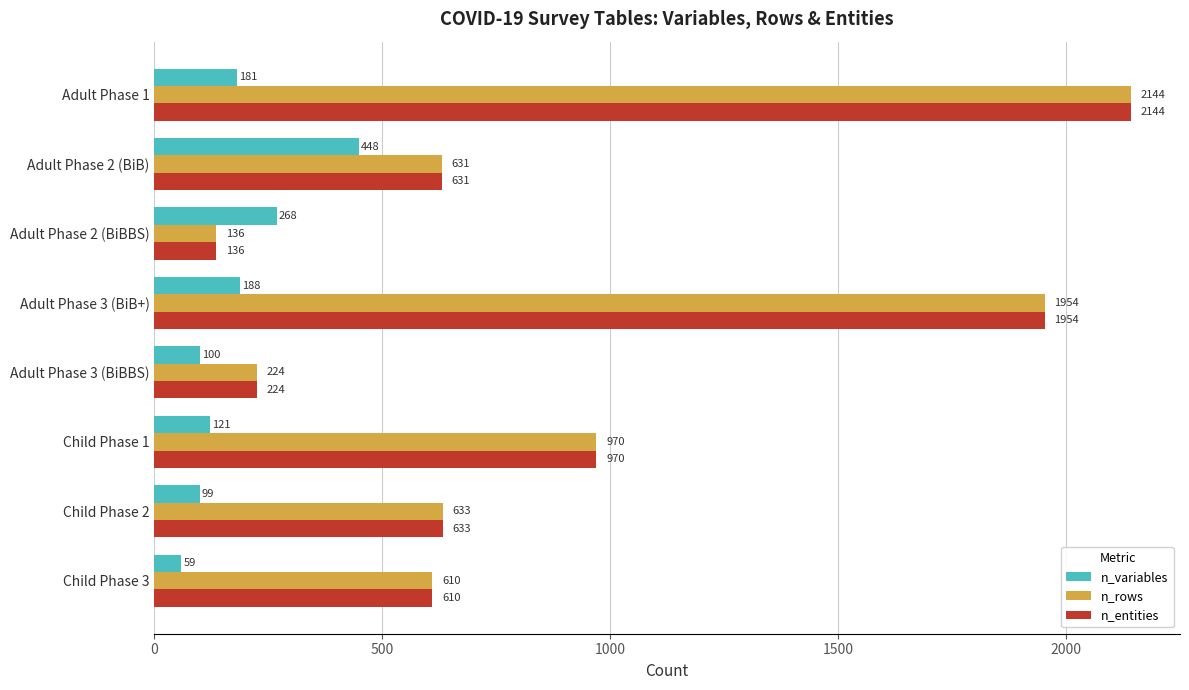

What is the spread (max minus min) of values at Child Phase 1?

849